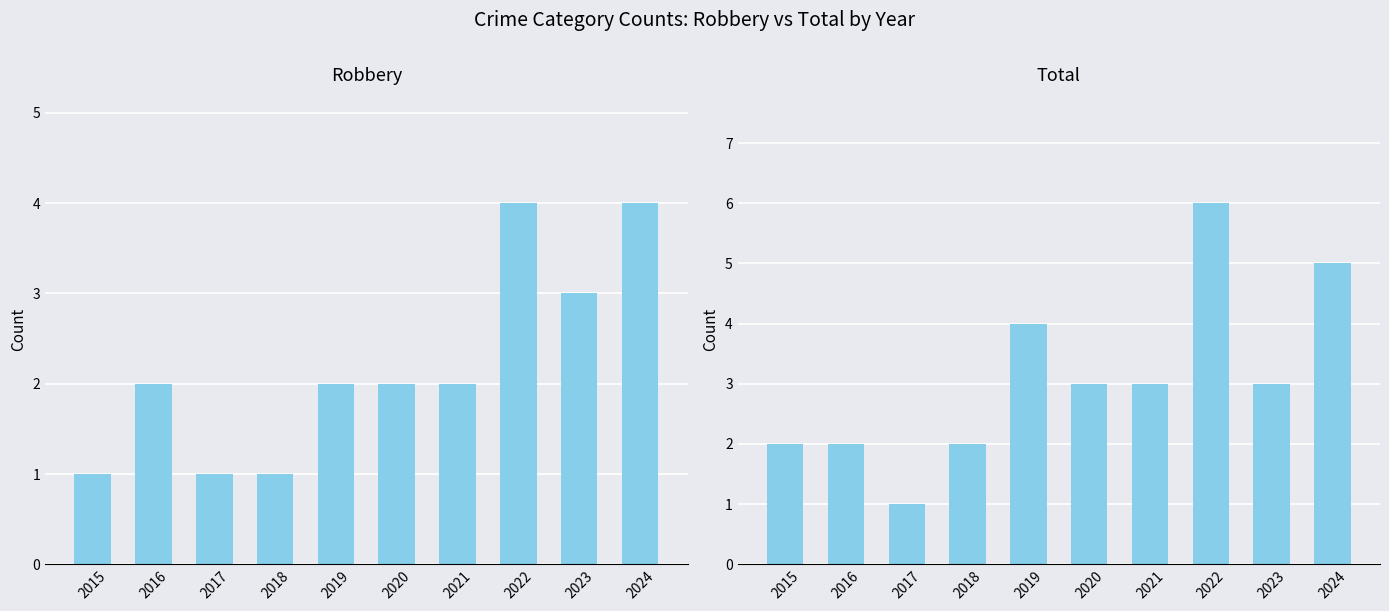

What is the value of the Total bar at the 6th from the left?

3